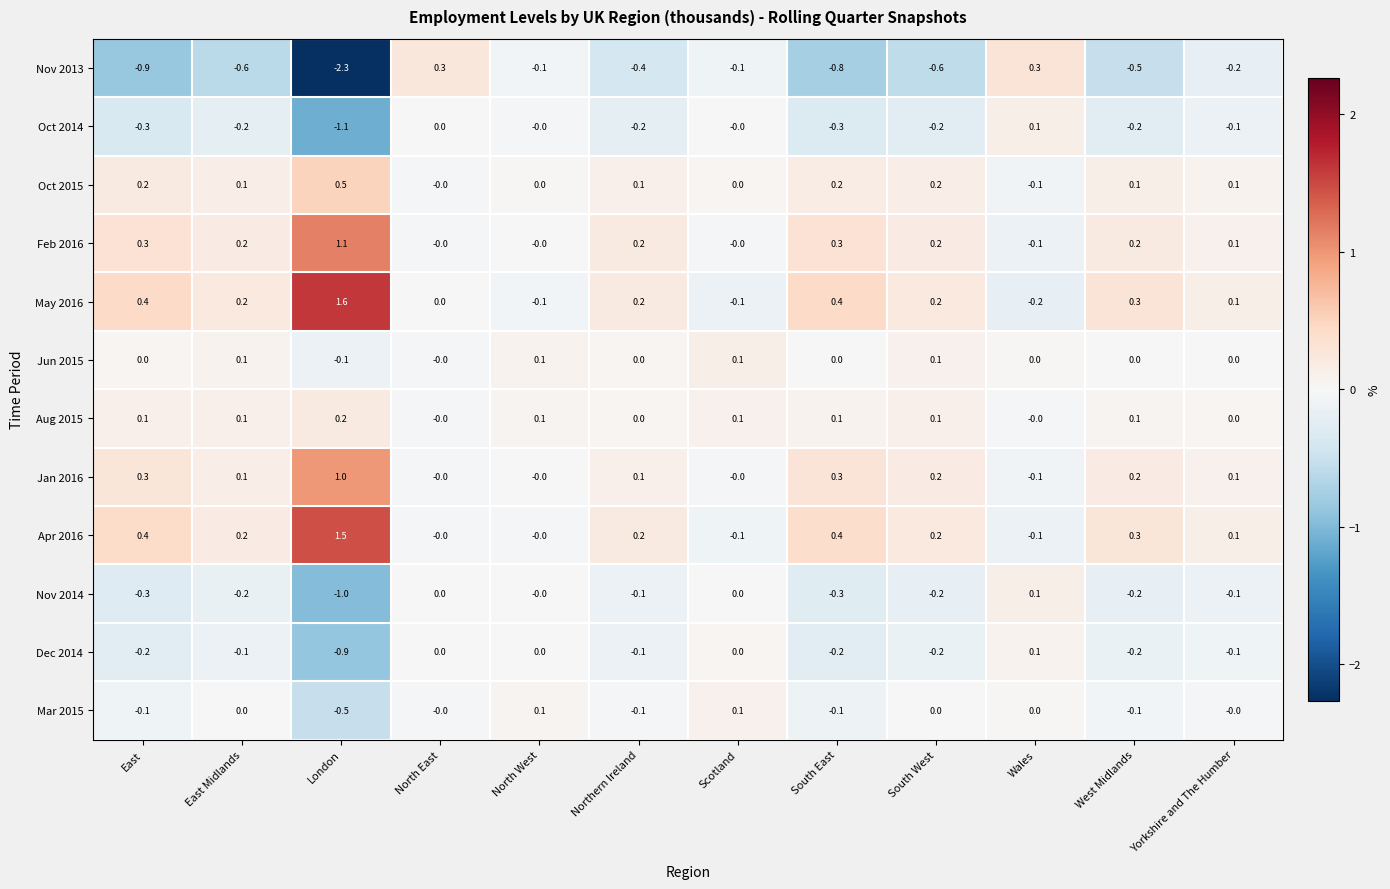

Which category has the lowest value across all series?

London